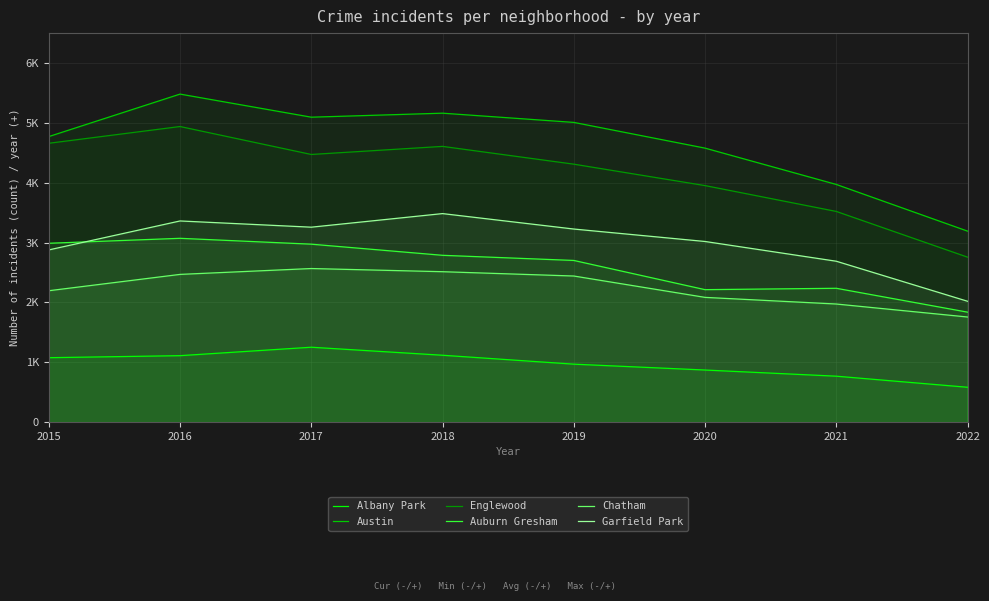

At which label does Austin first exceed 5008?

2016